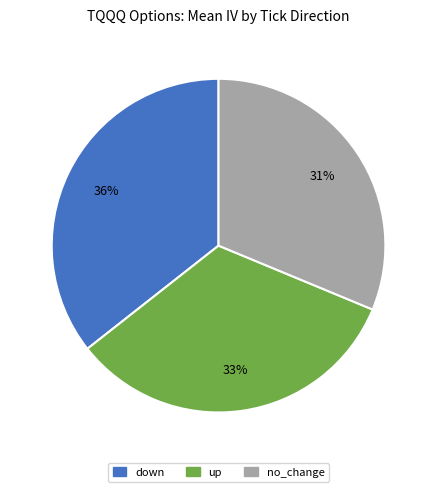

Is the sum of no_change and up greater than half?

Yes